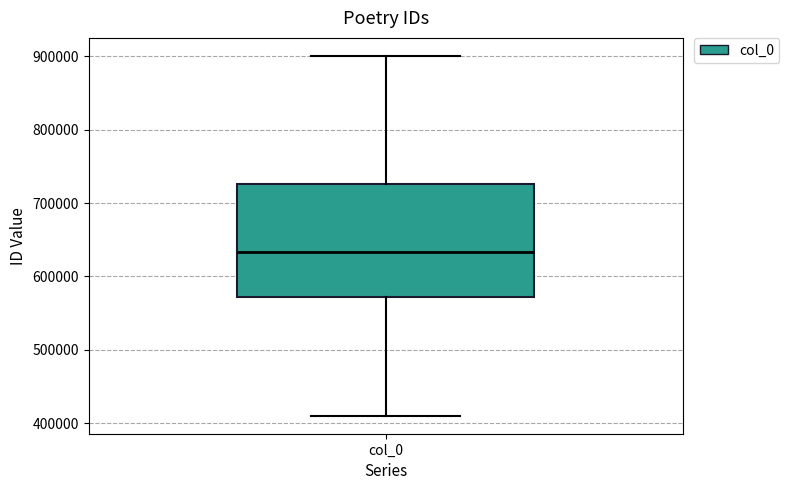

Where does the lower whisker of the box for col_0 end on the y-axis? The values are not printed on the chart, so give them approximately, as read against the axis.

410000